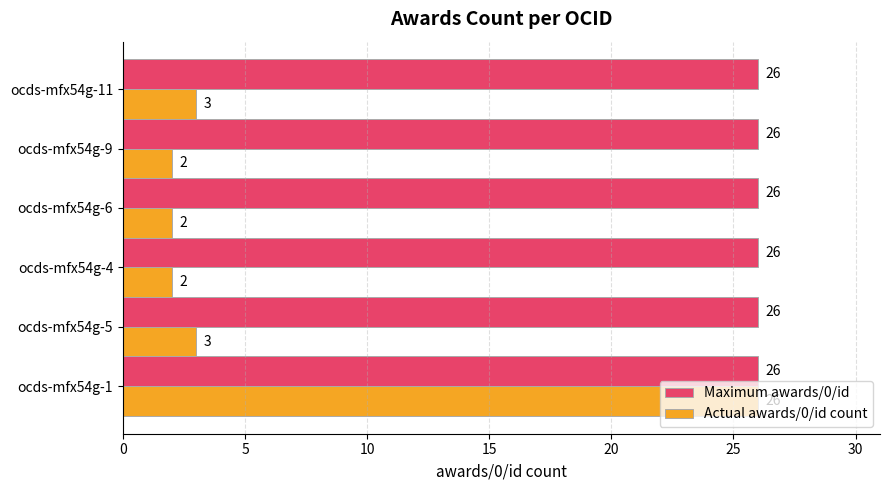

Read the Maximum awards/0/id value at ocds-mfx54g-9.

26